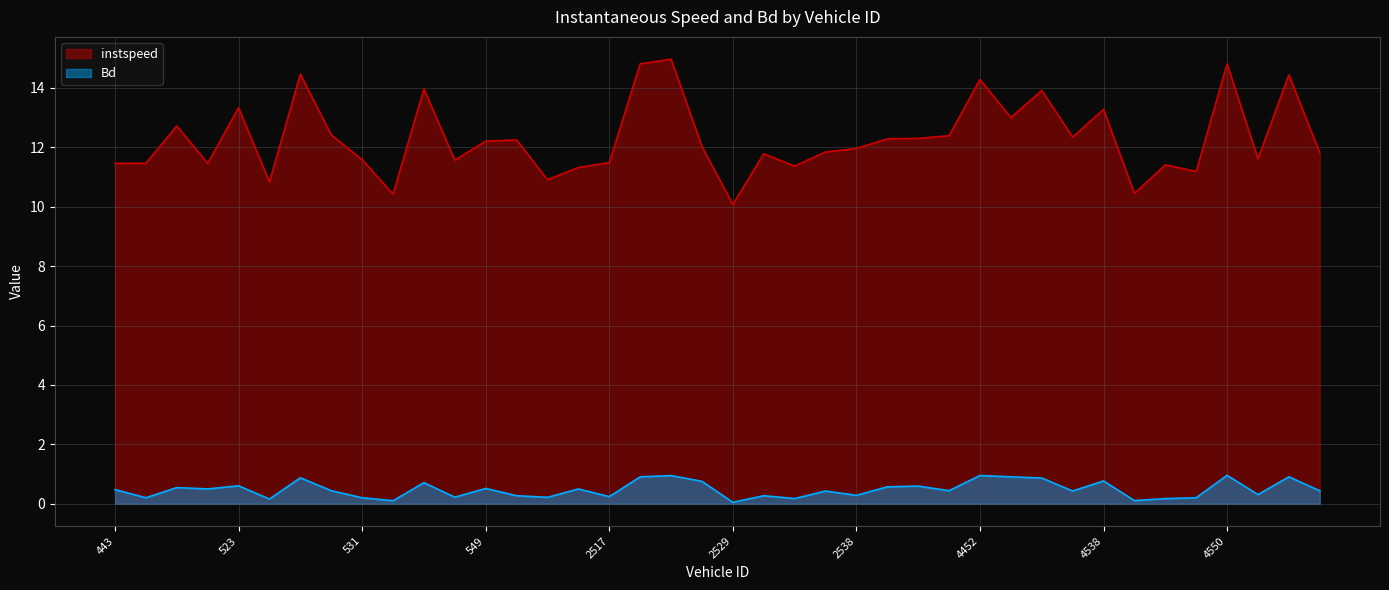

Reading left to right, extract all data points from this chart.

instspeed: 443=11.5	451=11.5	520=12.7	521=11.5	523=13.3	526=10.8	528=14.5	529=12.4	531=11.6	532=10.4	534=14.0	536=11.6	549=12.2	2440=12.2	2441=10.9	2516=11.3	2517=11.5	2524=14.8	2526=15.0	2527=12.0	2529=10.1	2530=11.8	2531=11.4	2532=11.8	2538=12.0	2540=12.3	2544=12.3	4449=12.4	4452=14.3	4457=13.0	4525=13.9	4527=12.3	4538=13.3	4542=10.4	4546=11.4	4548=11.2	4550=14.8	4553=11.6	6451=14.4	6455=11.8
Bd: 443=0.5	451=0.2	520=0.5	521=0.5	523=0.6	526=0.2	528=0.9	529=0.4	531=0.2	532=0.1	534=0.7	536=0.2	549=0.5	2440=0.3	2441=0.2	2516=0.5	2517=0.2	2524=0.9	2526=1.0	2527=0.8	2529=0.1	2530=0.3	2531=0.2	2532=0.4	2538=0.3	2540=0.6	2544=0.6	4449=0.4	4452=1.0	4457=0.9	4525=0.9	4527=0.4	4538=0.8	4542=0.1	4546=0.2	4548=0.2	4550=1.0	4553=0.3	6451=0.9	6455=0.4